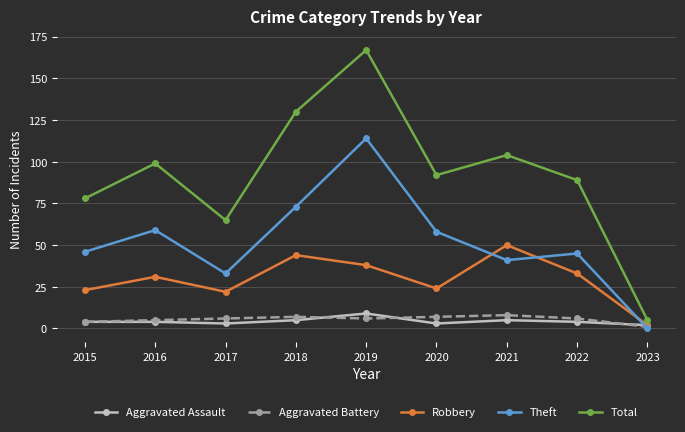

What is the average value of the Robbery series?

30